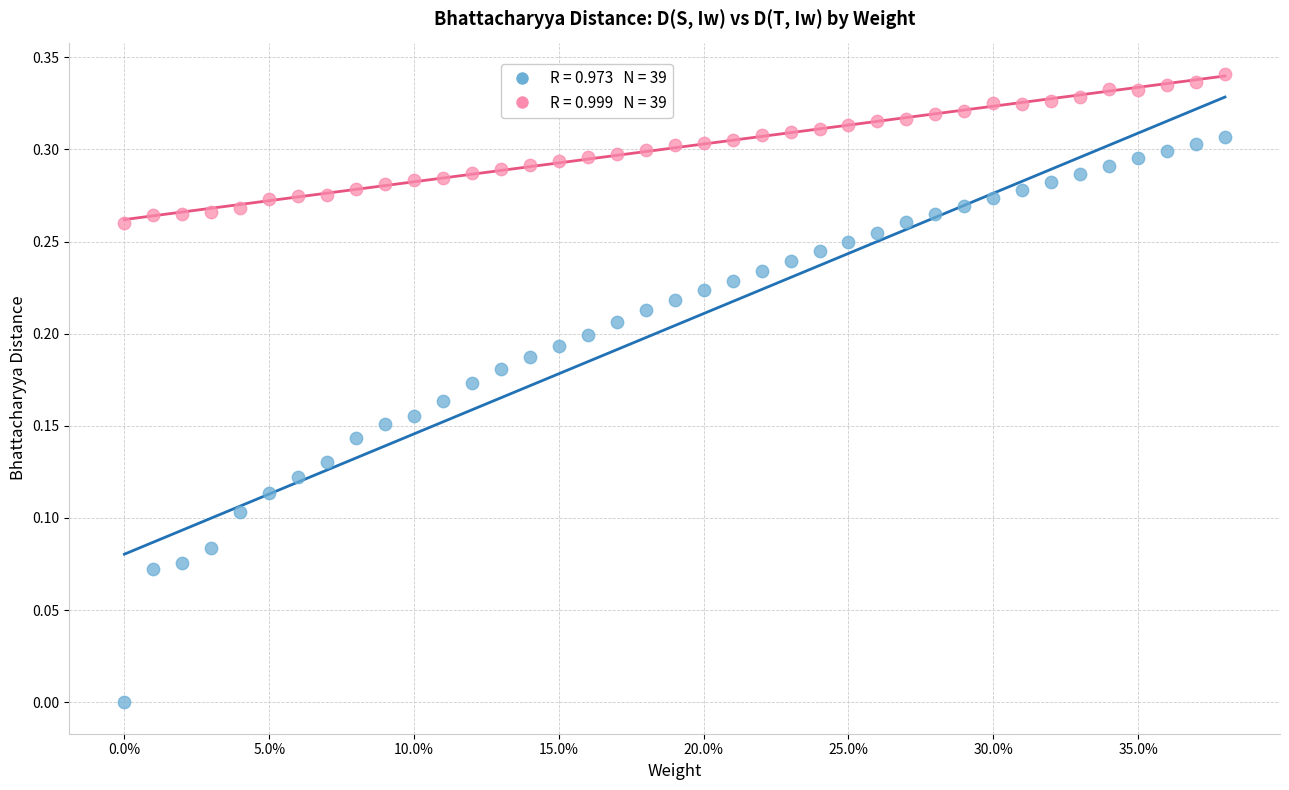

Across all data points, what is the range of X values (max minus min)?

0.4